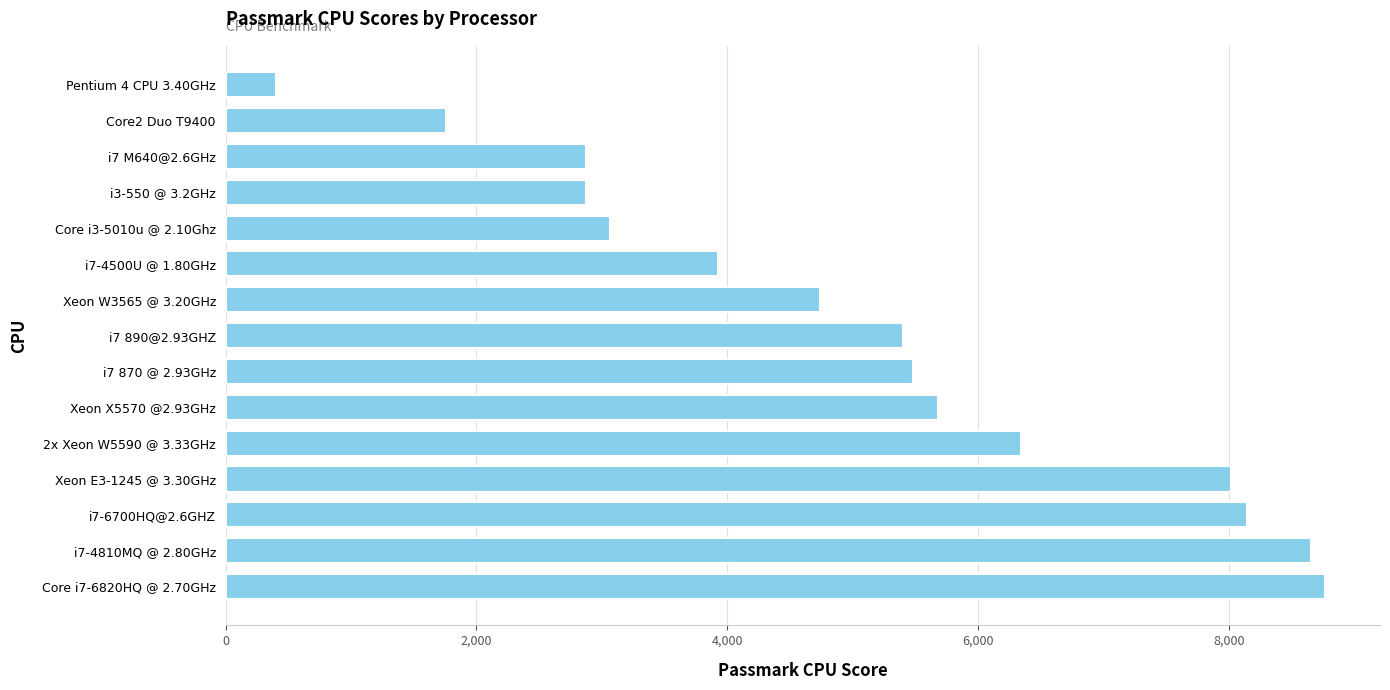

How many series are shown in this chart?

1